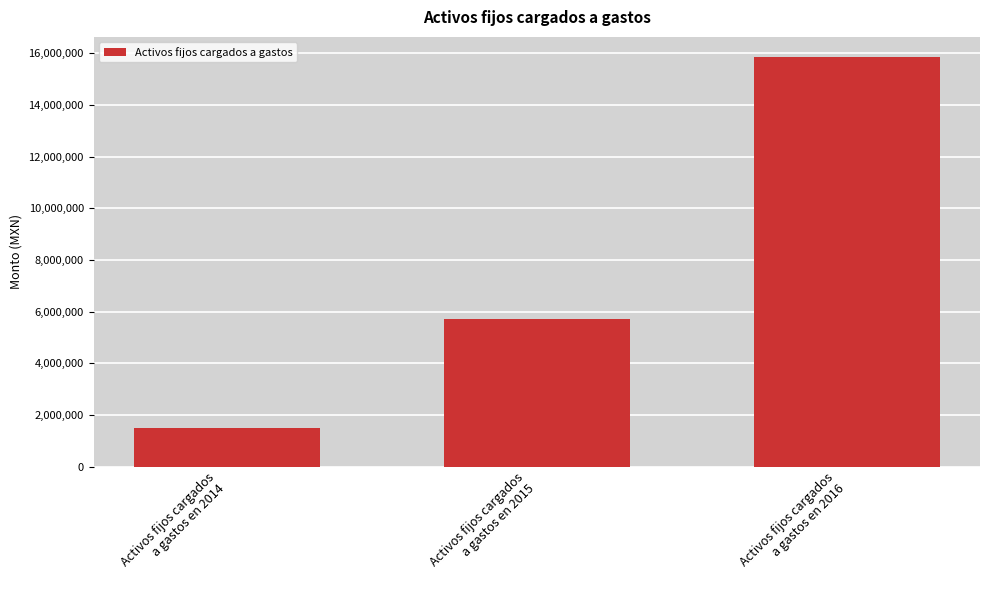

Is it true that the value at Activos fijos cargados
a gastos en 2014 is 1475332?

True